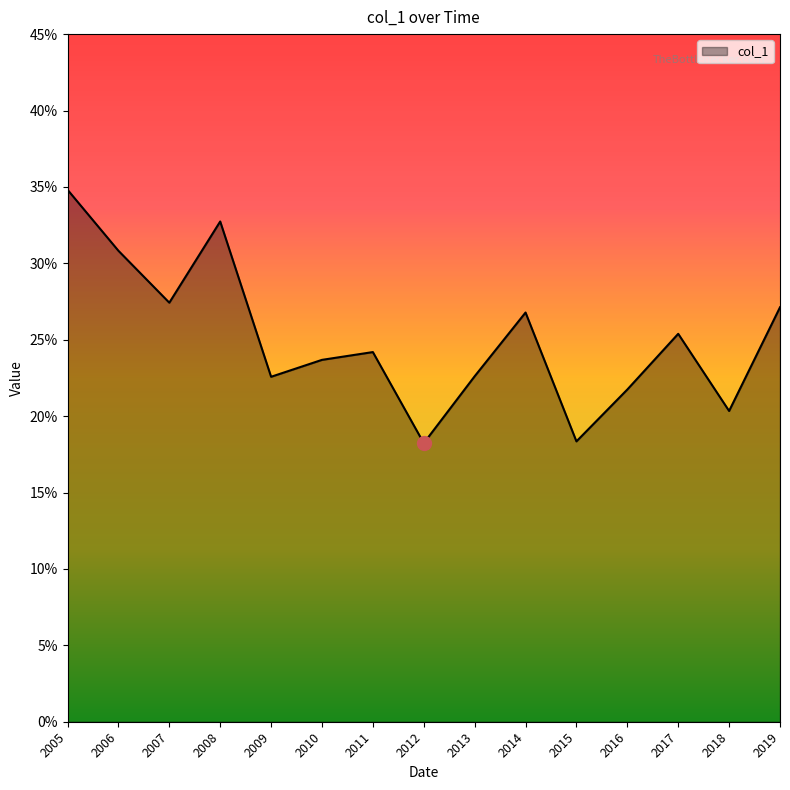

Is this an area chart (filled region under the line)?

Yes